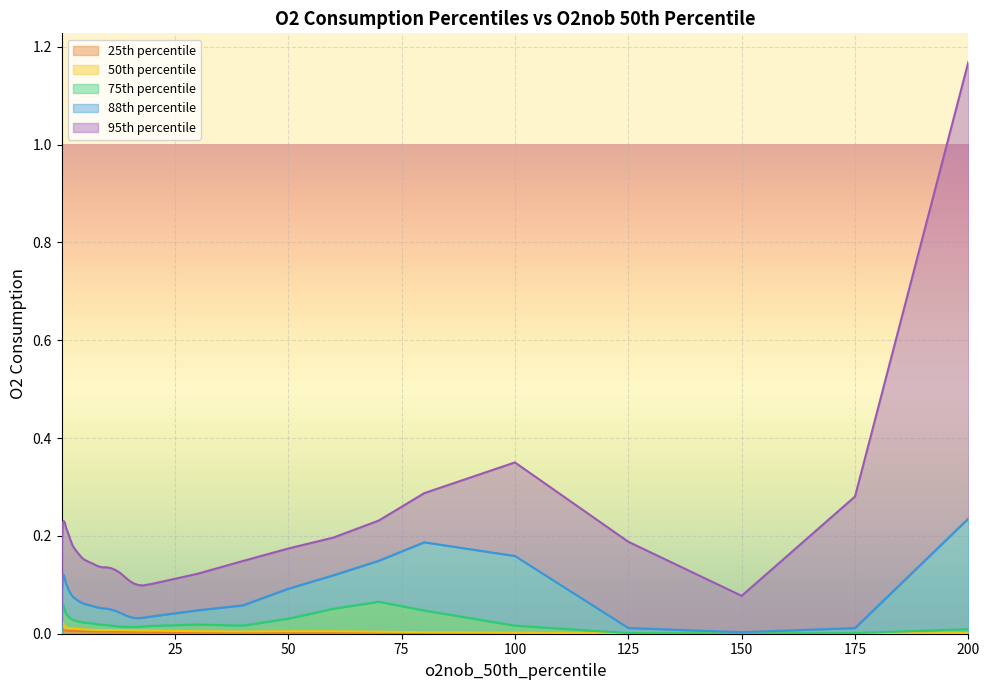

Does the chart display data point markers on the line(s)?

No